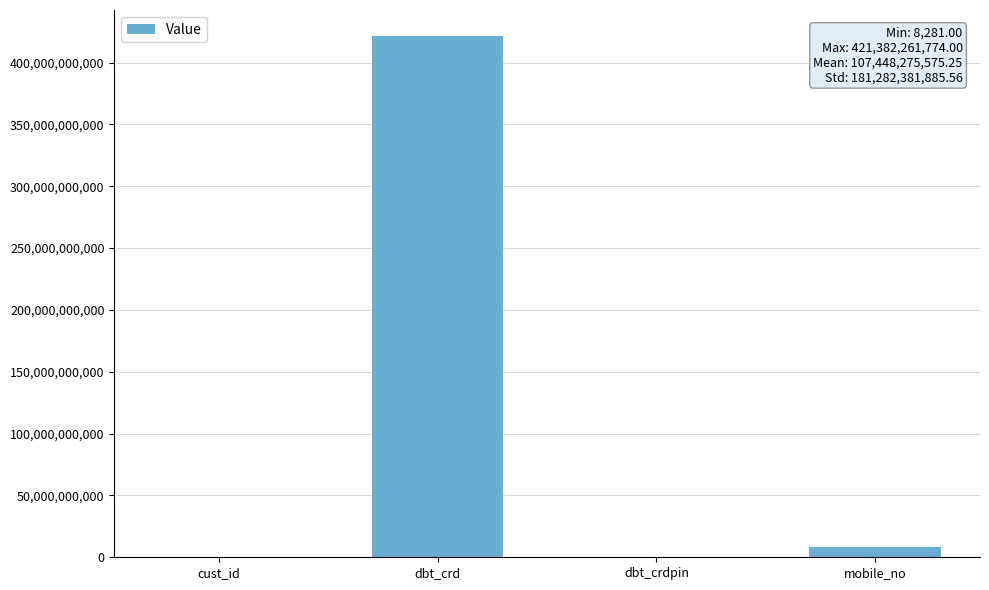

What is the average value?

107448275575